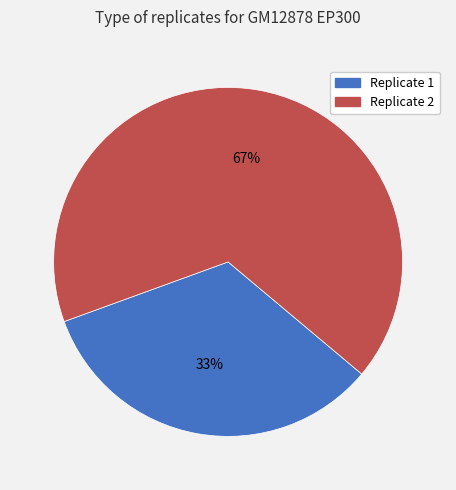

Approximately how many times larger is the value at Replicate 2 compared to Replicate 1?

2.0